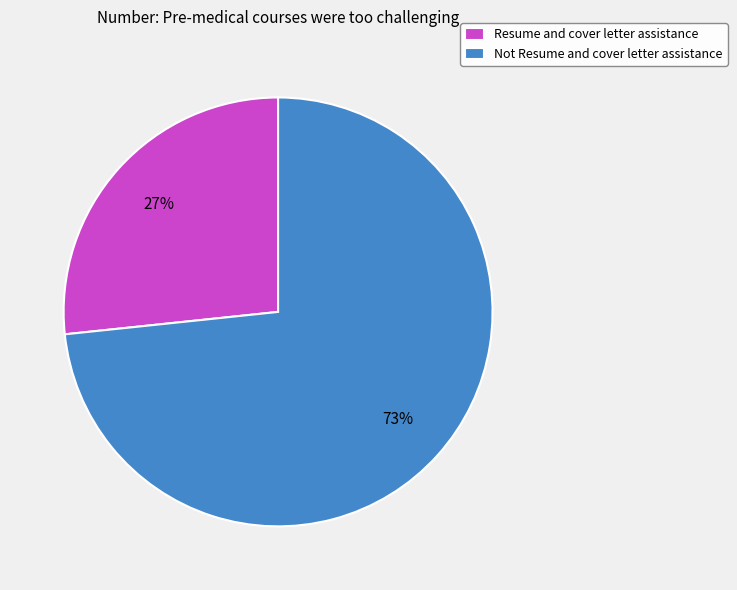

Is the sum of Resume and cover letter assistance and Not Resume and cover letter assistance greater than half?

Yes